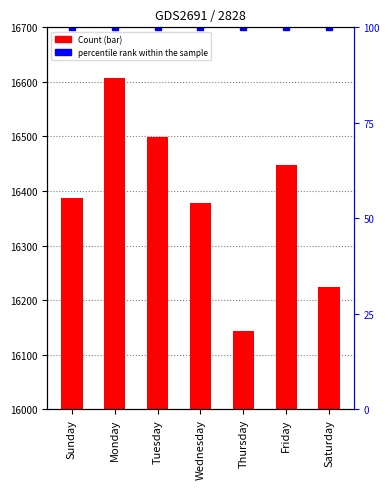

How many categories are shown in the chart?

7